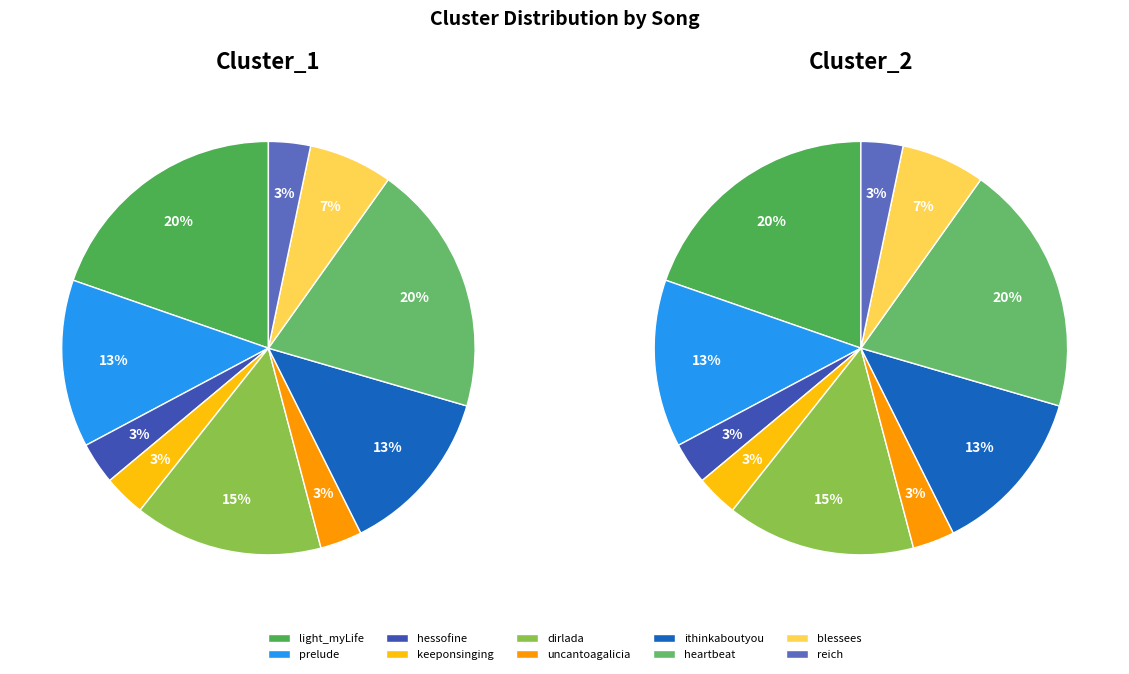

To the nearest percent, what portion does reich represent?

3%